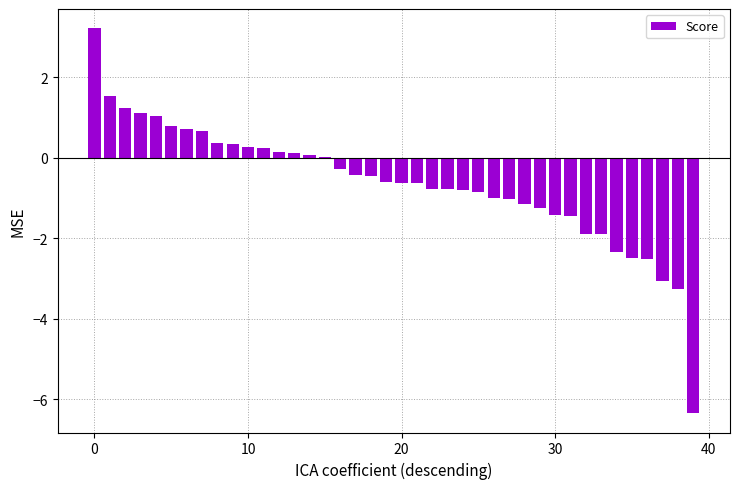

What is the greatest value displayed?

3.2